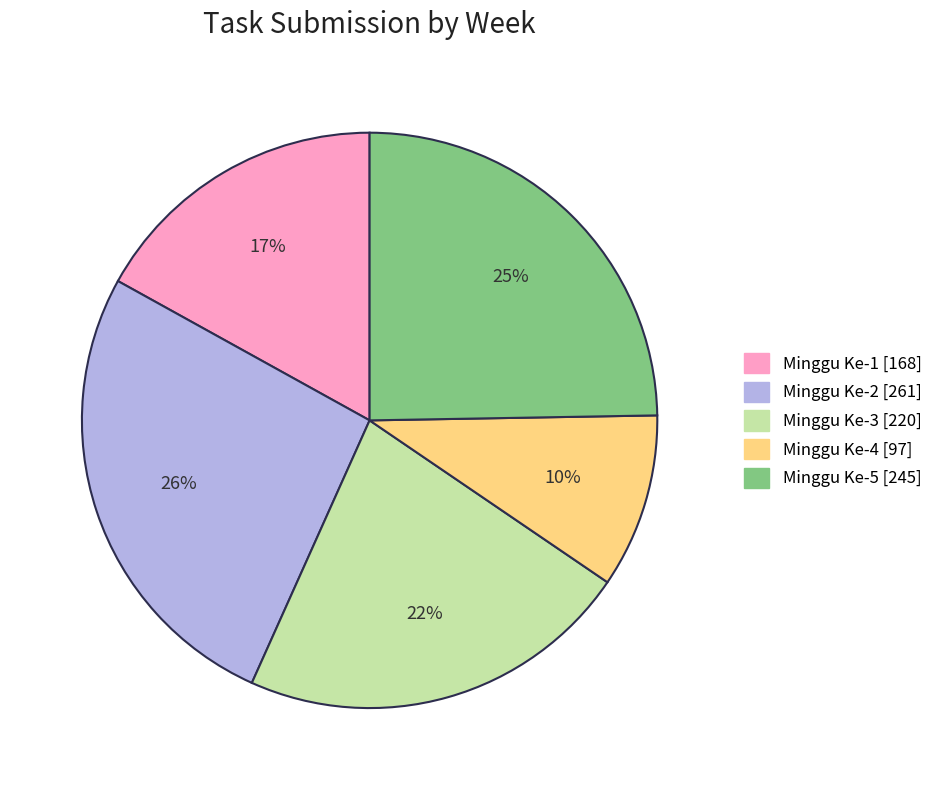

Does any single category account for the majority?

No